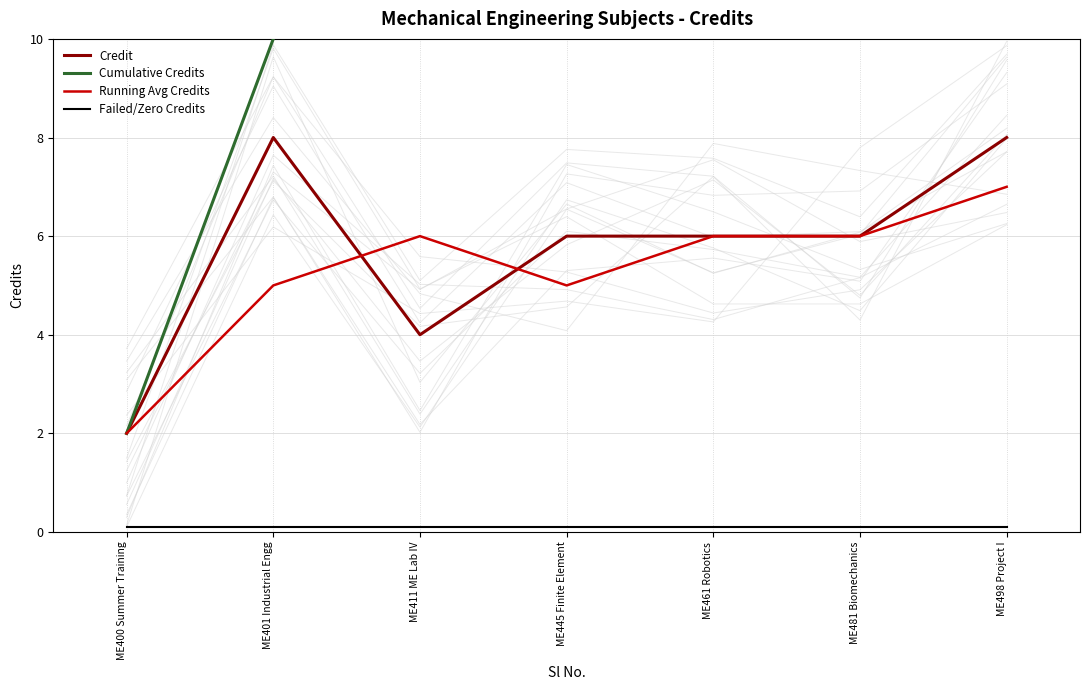

What is the value of the Running Avg Credits point at the 5th from the left?

6.0